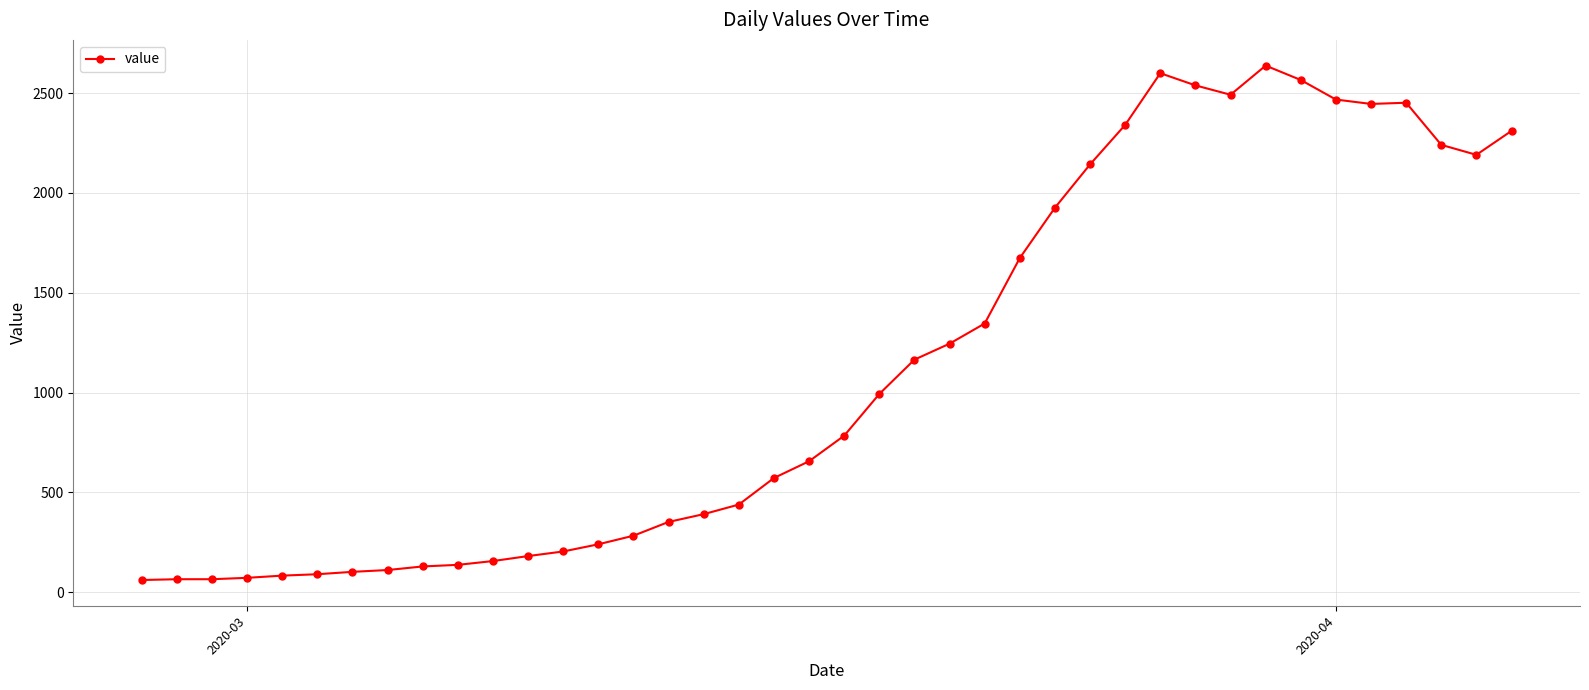

Does the chart have visible grid lines?

Yes